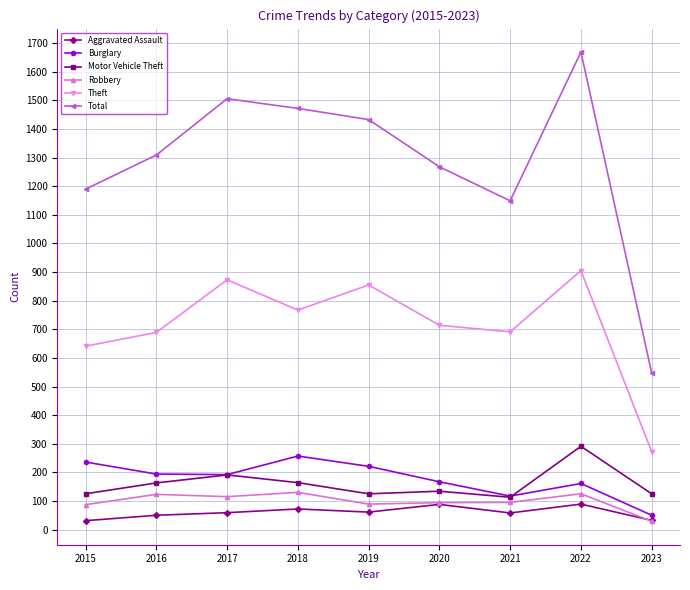

What is the value of the Burglary point at the 9th from the left?

50